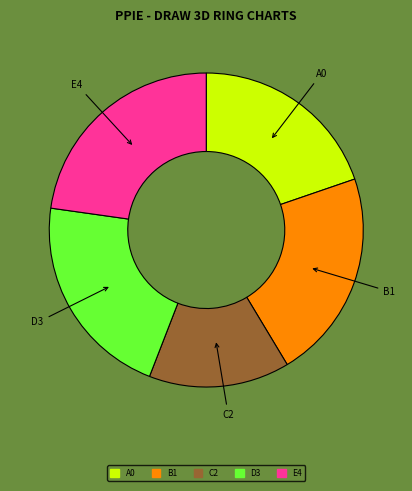

Which category has the smallest portion of the pie?

C2